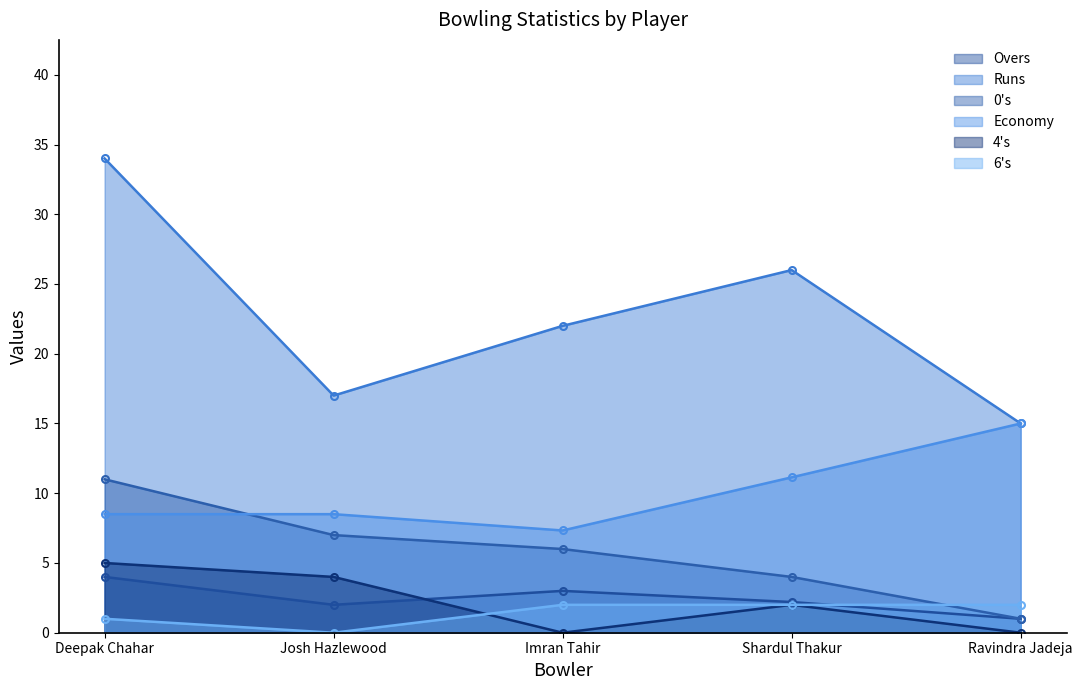

Which series has the largest range (max minus min)?

Runs